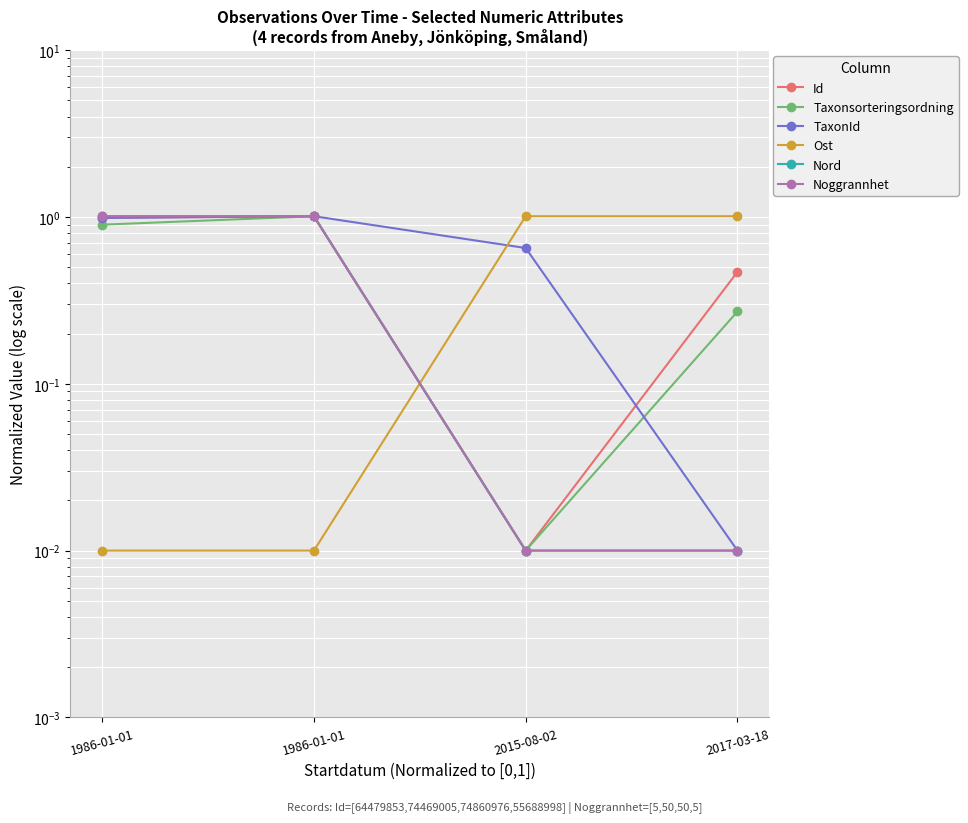

How many times do Taxonsorteringsordning and Ost cross each other?

1